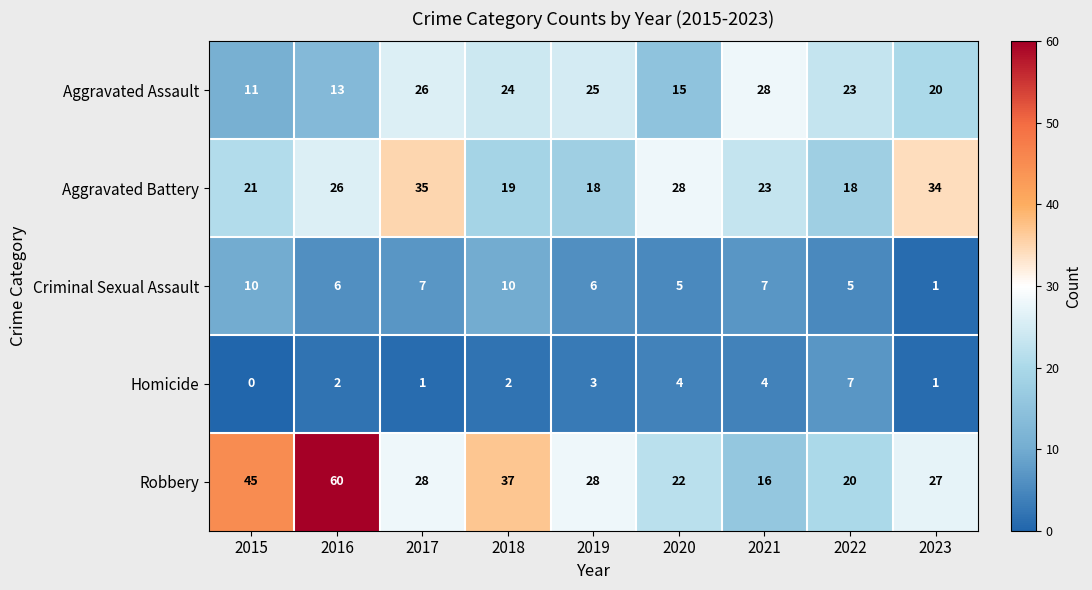

The value of Robbery at 2022 is 20. True or false?

True